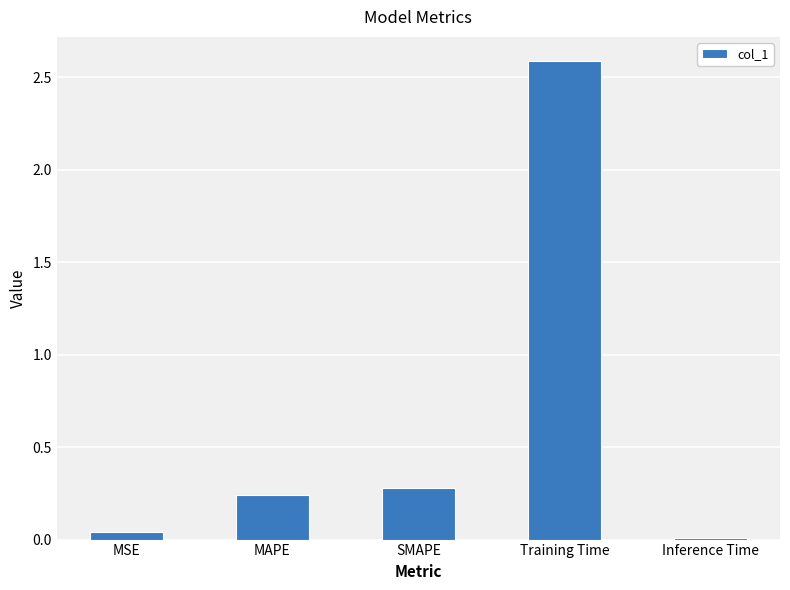

Is it true that the value at Training Time is 2.6?

True